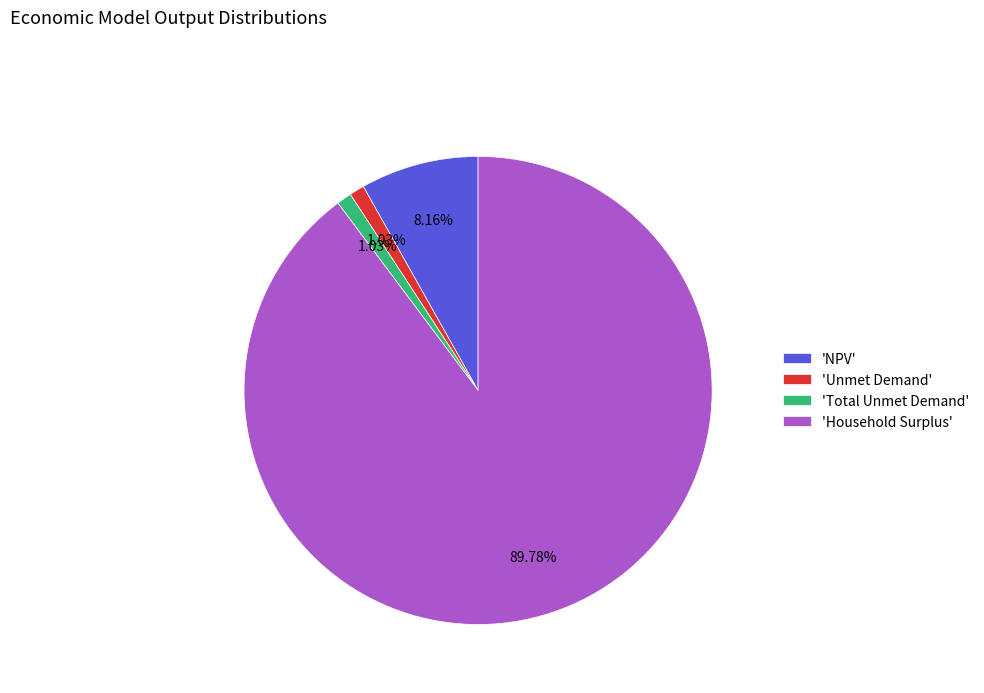

Do 'NPV' and 'Unmet Demand' together represent more than half of the pie?

No